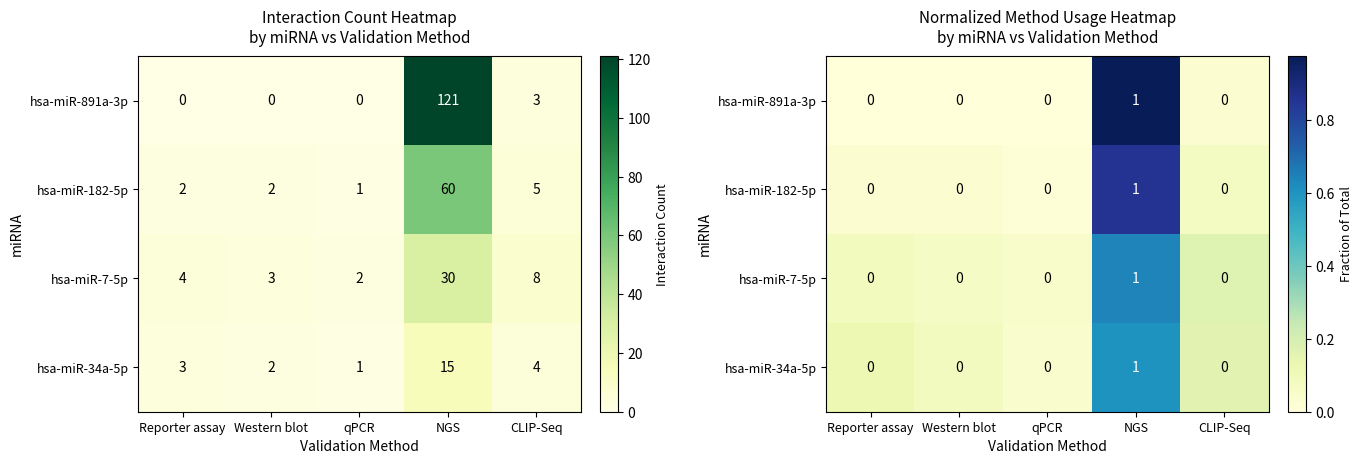

Which series has the widest spread of values?

hsa-miR-891a-3p